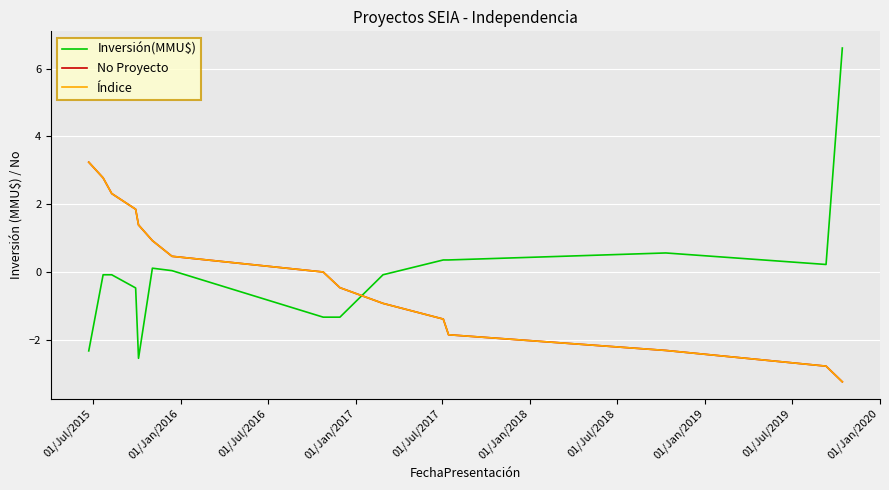

True or false: Índice and No Proyecto intersect in this chart.

False